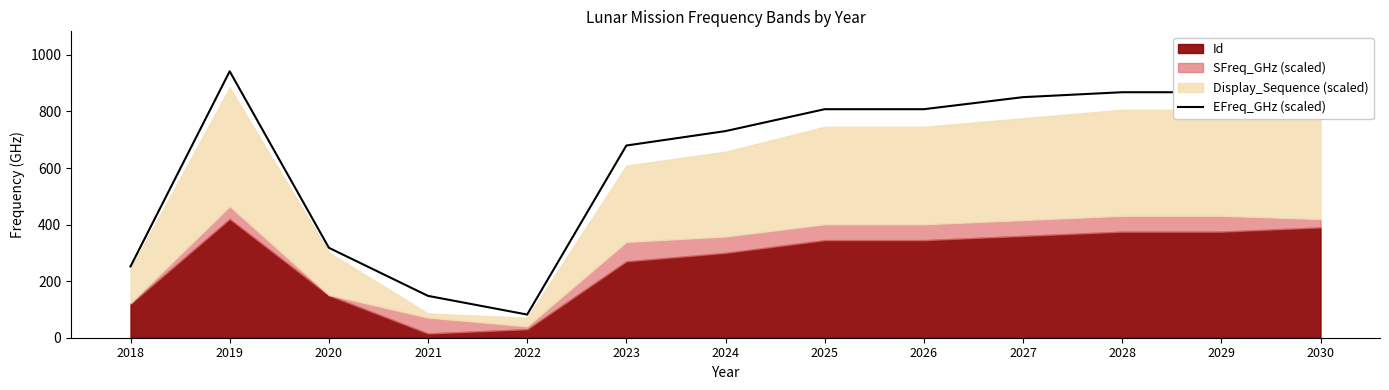

What is the value of the 5th point from the left?

81.9